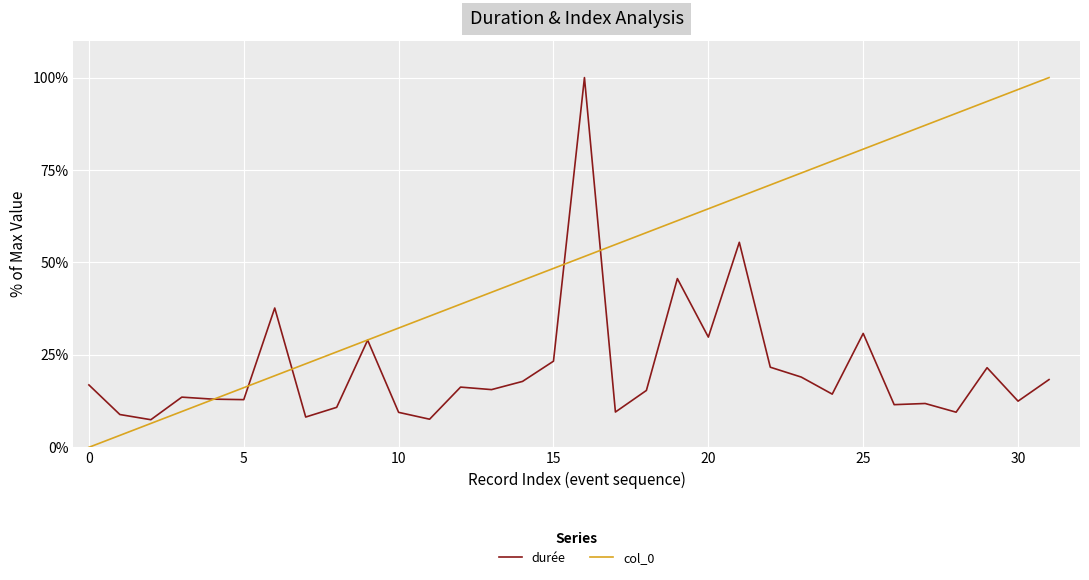

What is the highest value of the col_0 series?

100.0